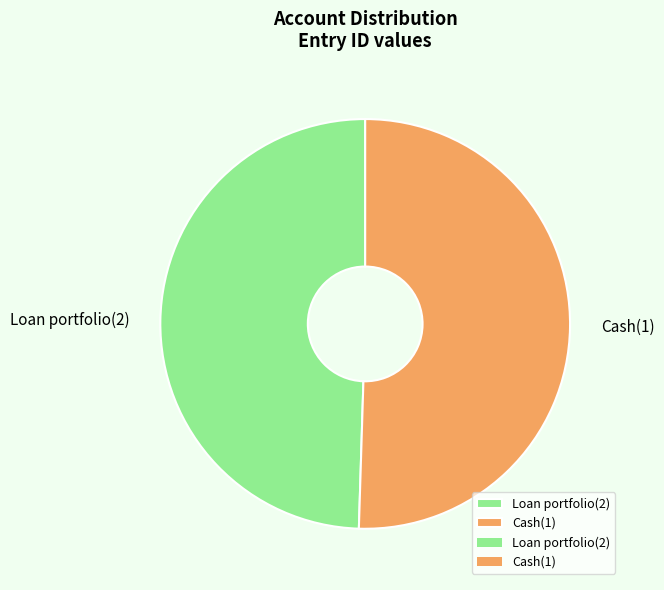

Combined, do Cash(1) and Loan portfolio(2) account for over 50%?

Yes